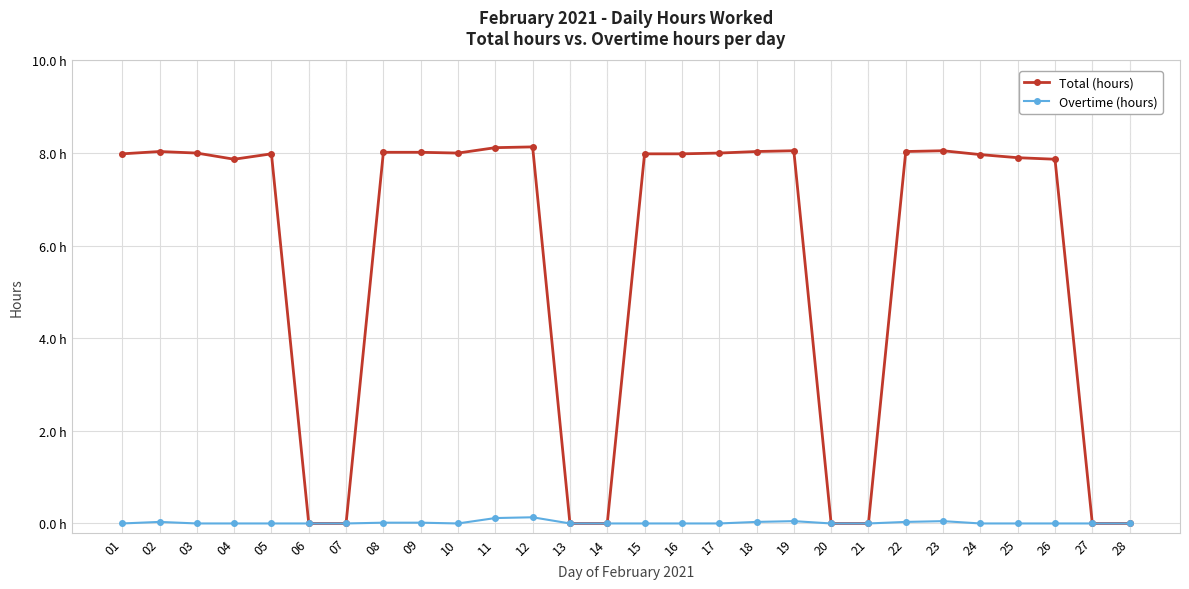

True or false: Overtime (hours) and Total (hours) intersect in this chart.

False